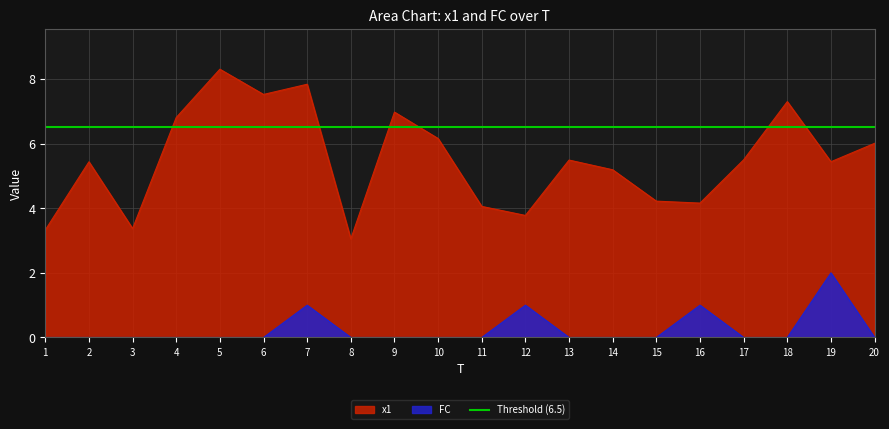

At which category is the sum across all series the highest?

7